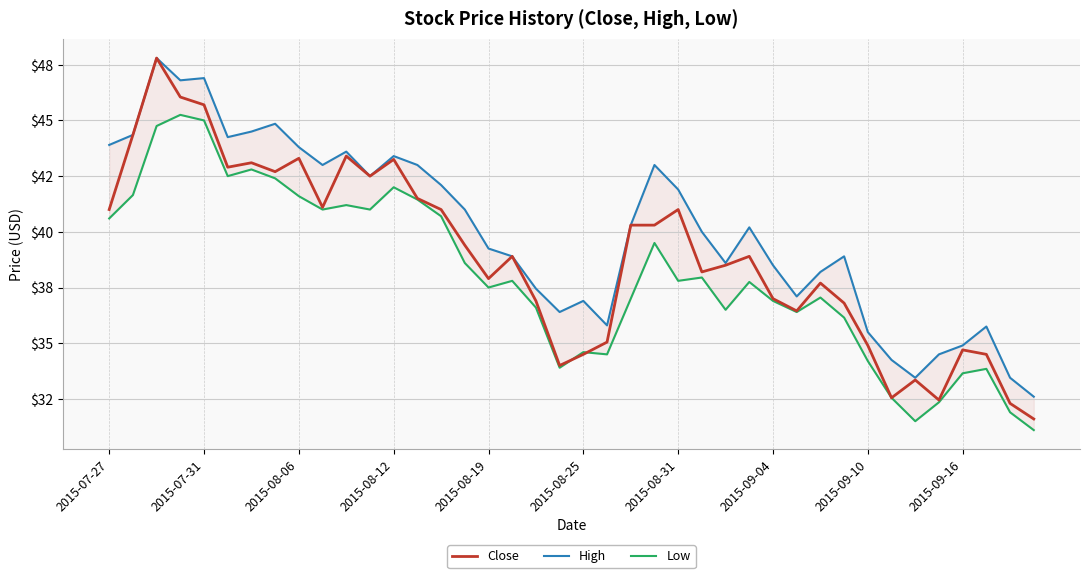

How many lines are shown in the chart?

3